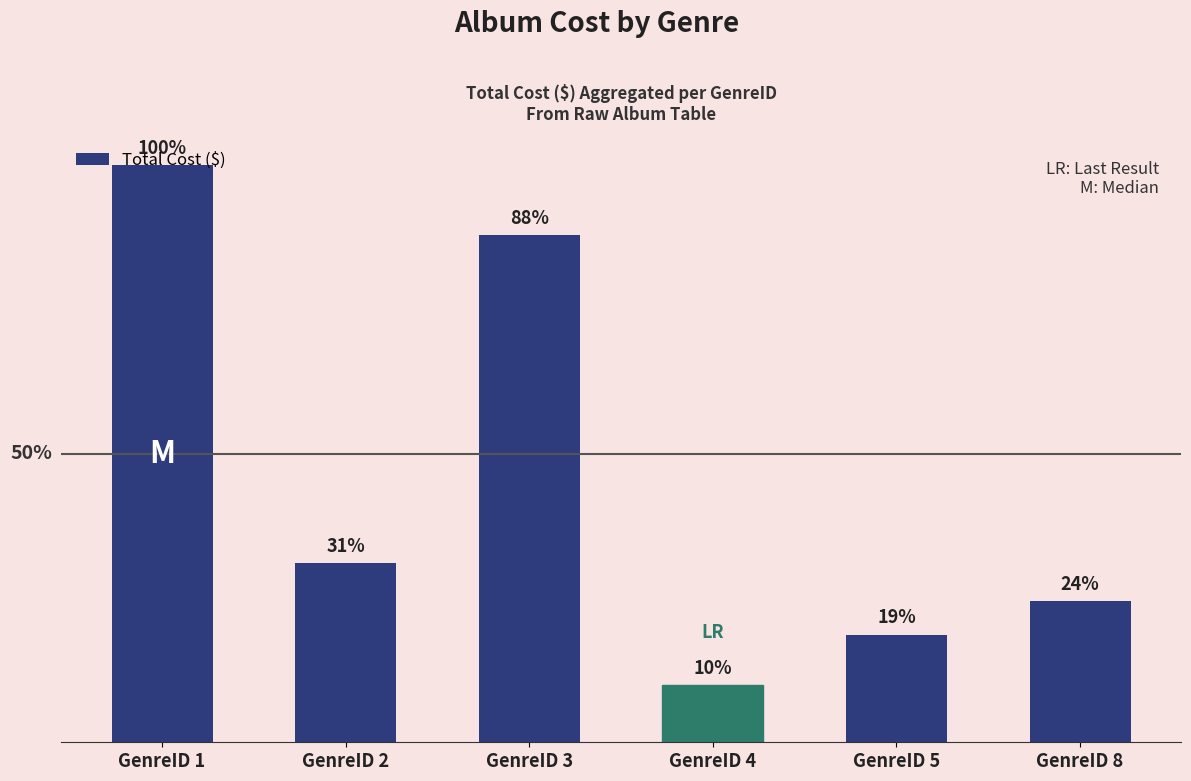

Are the bars horizontal?

No